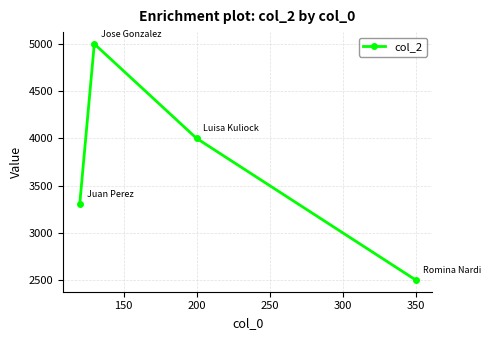

Reading left to right, what are all the values shown in this chart?

3300	5000	4000	2500